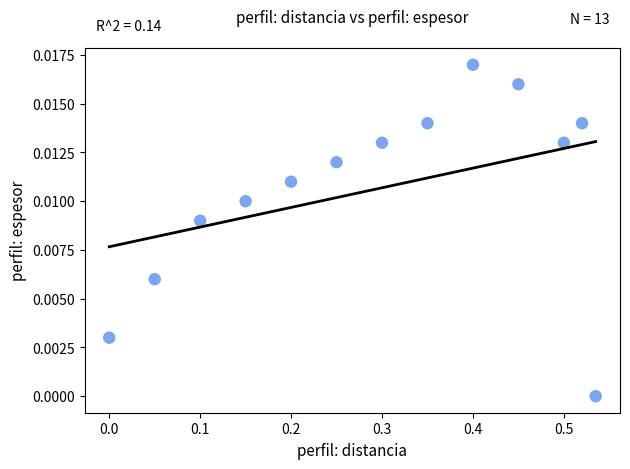

What is the range of X values (max minus min)?

0.5